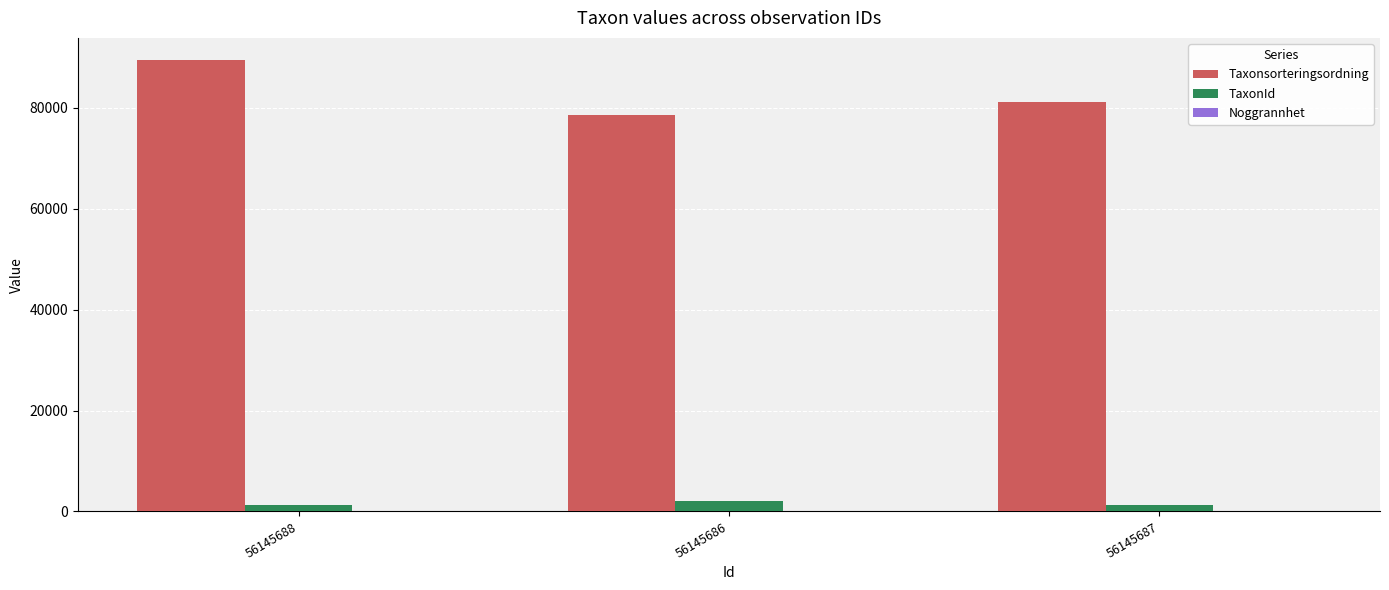

Where is Taxonsorteringsordning nearest to the value 83981?

56145687